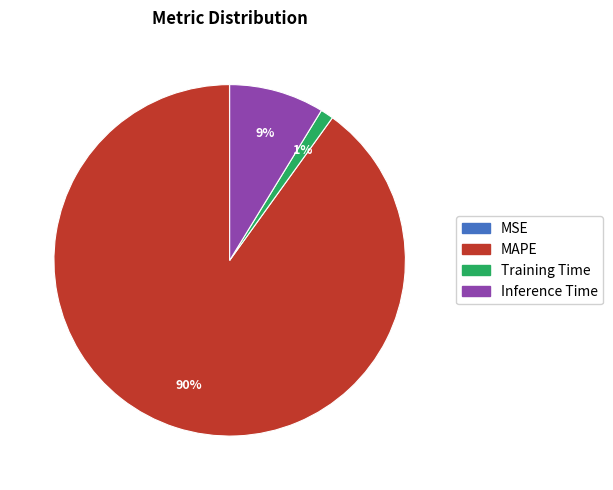

To the nearest percent, what portion does Training Time represent?

1%